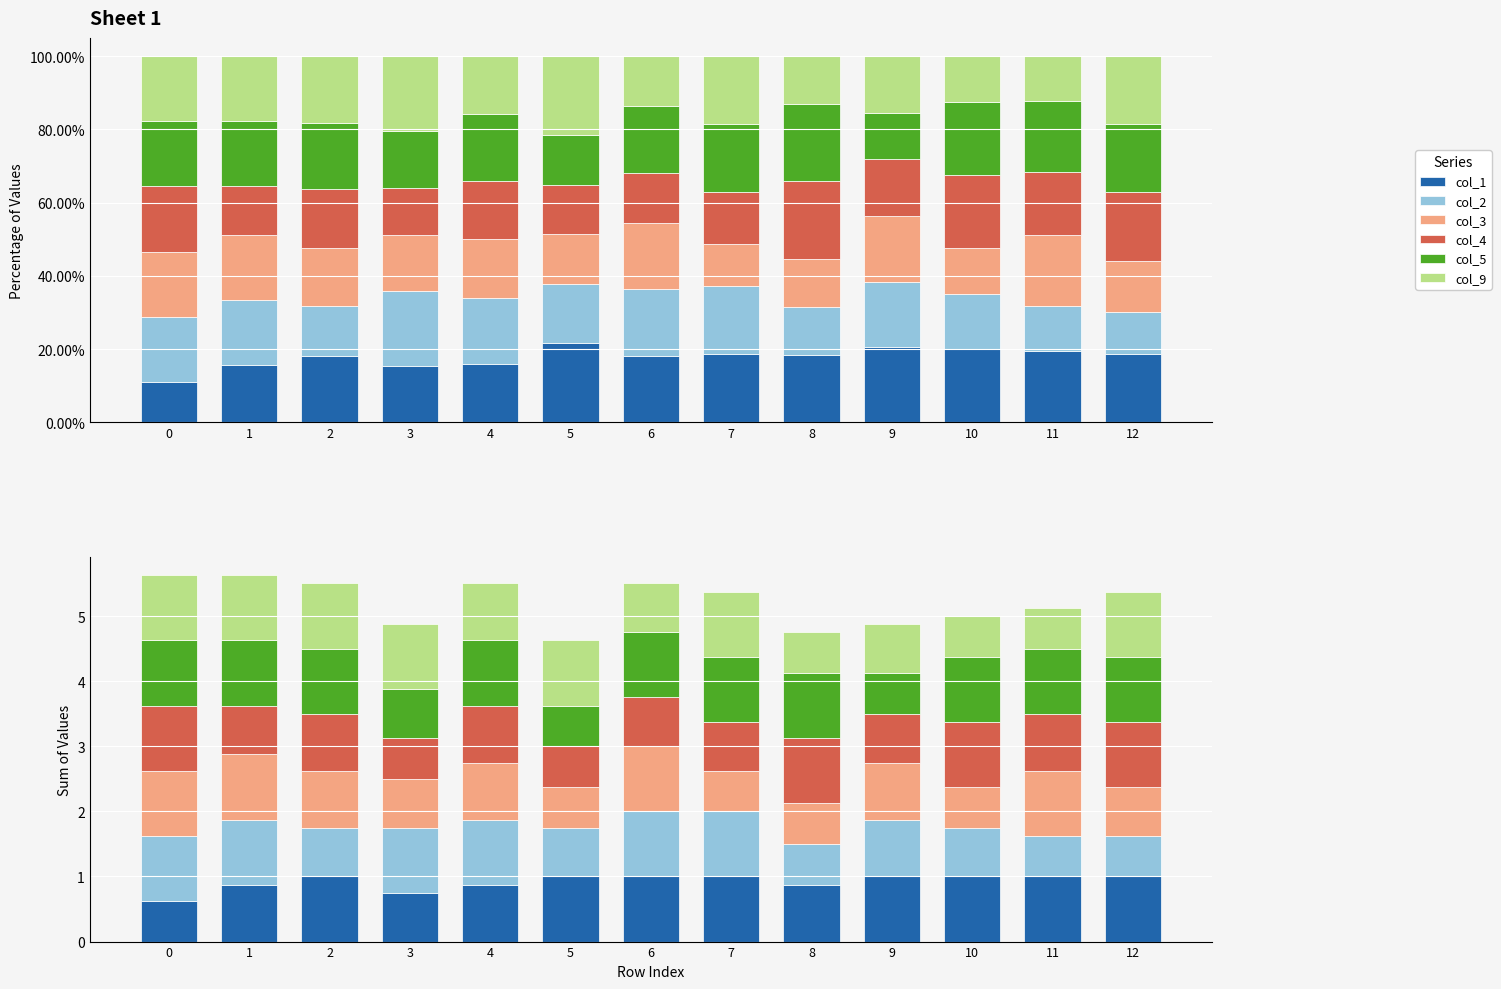

How many categories are shown in the chart?

13